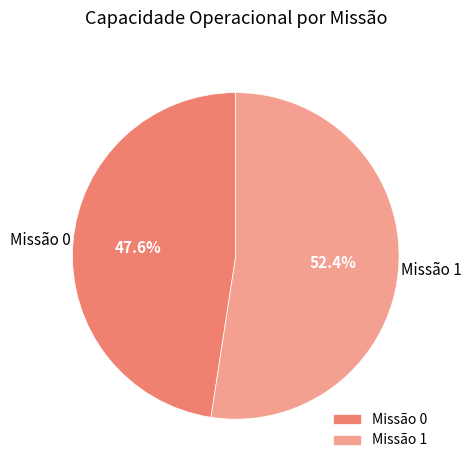

Which slice represents more than half of the pie?

Missão 1